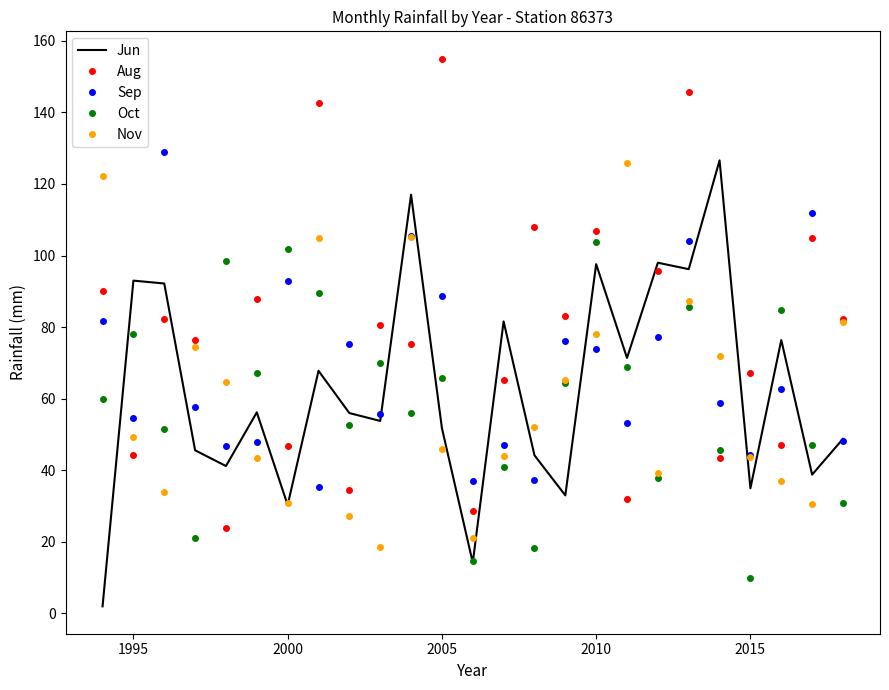

What is the maximum value for Jun?

126.6